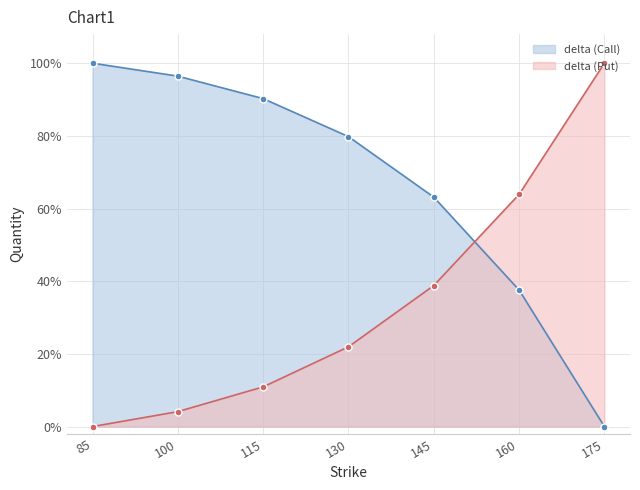

List the labels in order of delta (Call) value, largest first.

85, 100, 115, 130, 145, 160, 175